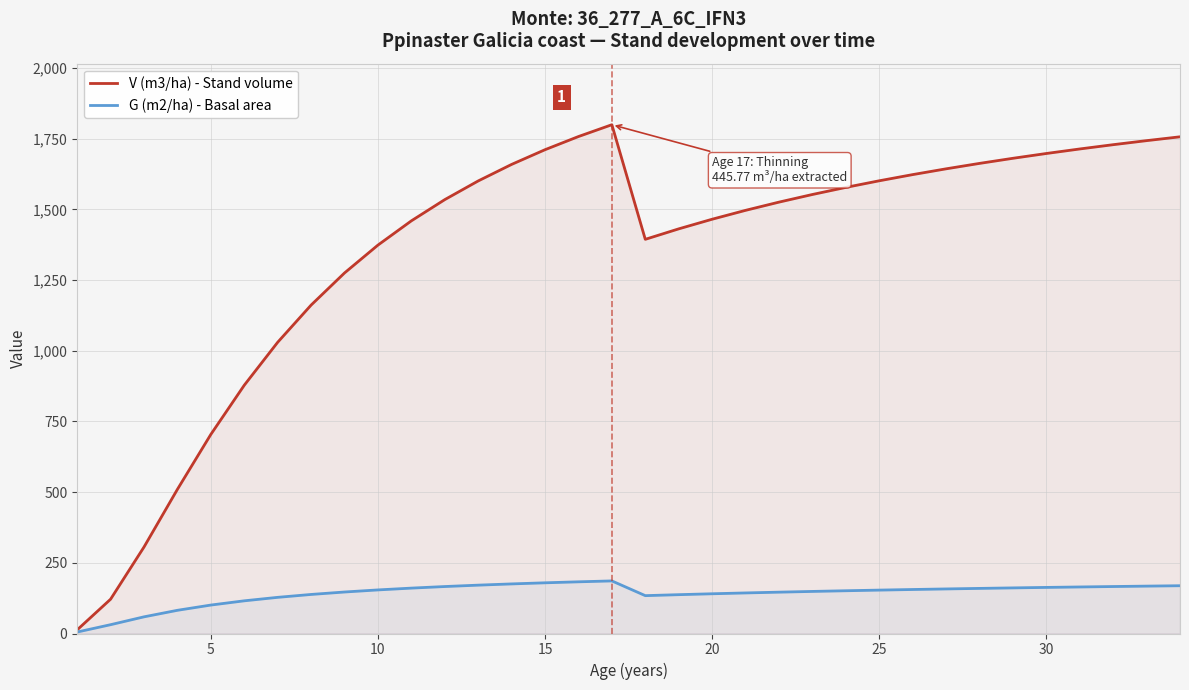

Does the chart display data point markers on the line(s)?

No